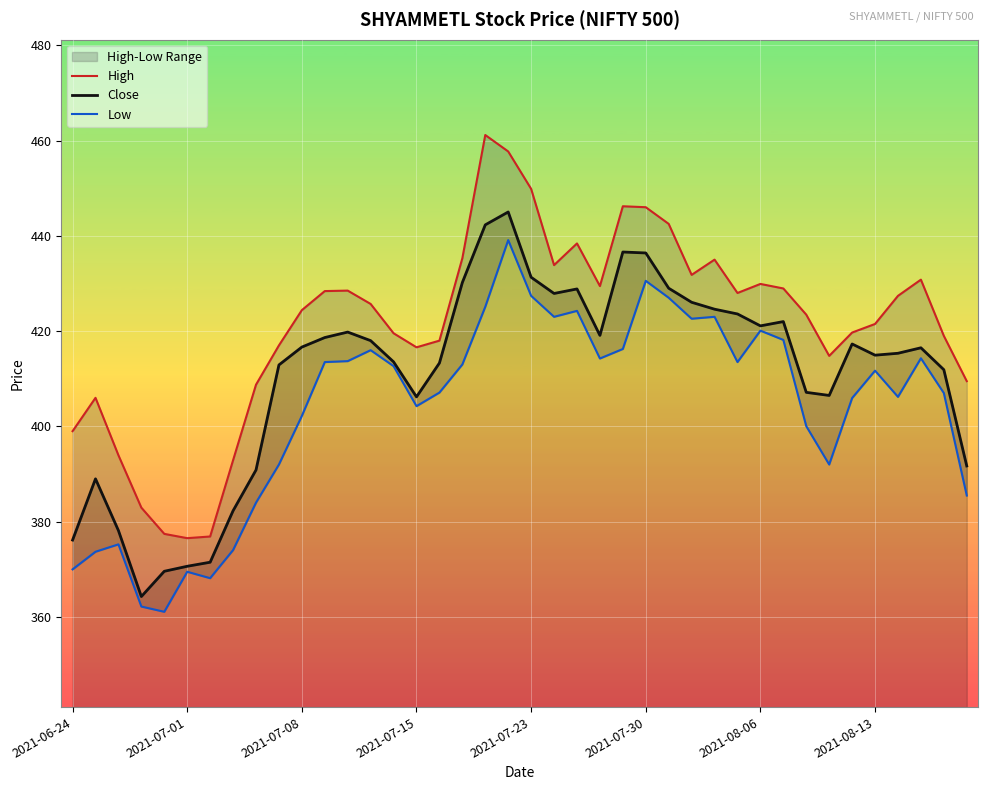

True or false: High and Low intersect in this chart.

False